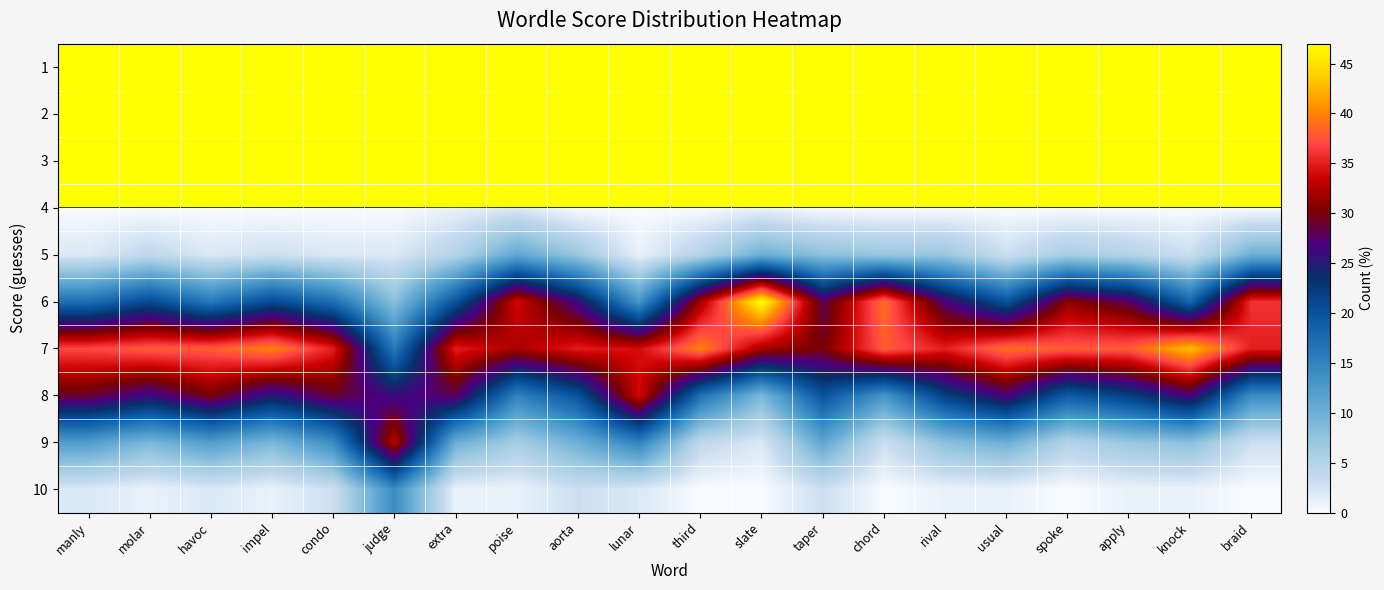

Count the number of data series in this chart.

10